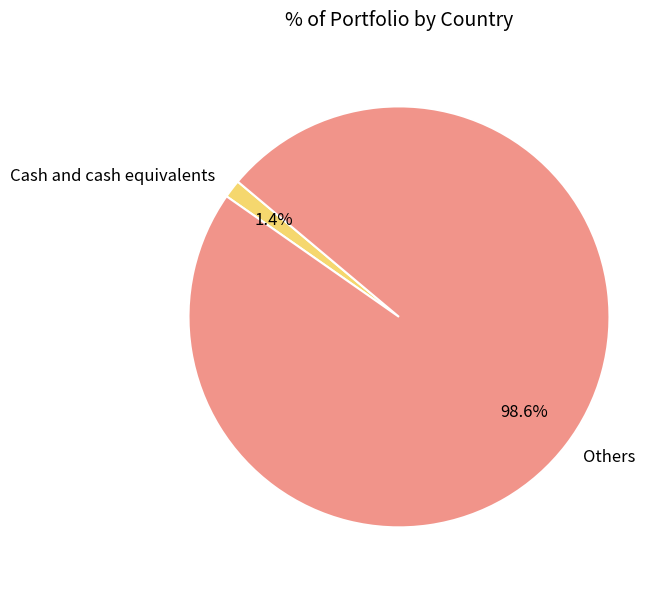

To the nearest percent, what portion does Cash and cash equivalents represent?

1%